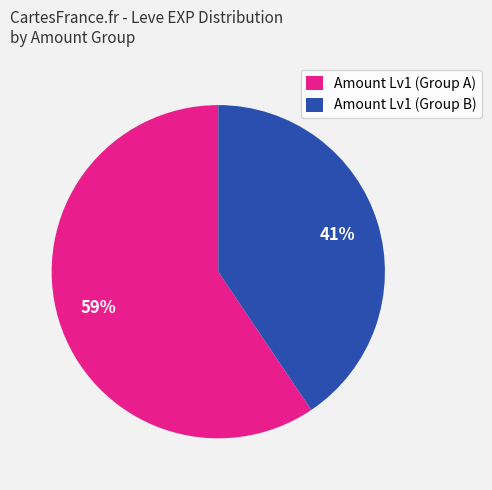

The Amount Lv1 (Group A) slice represents 59% of the pie. True or false?

True